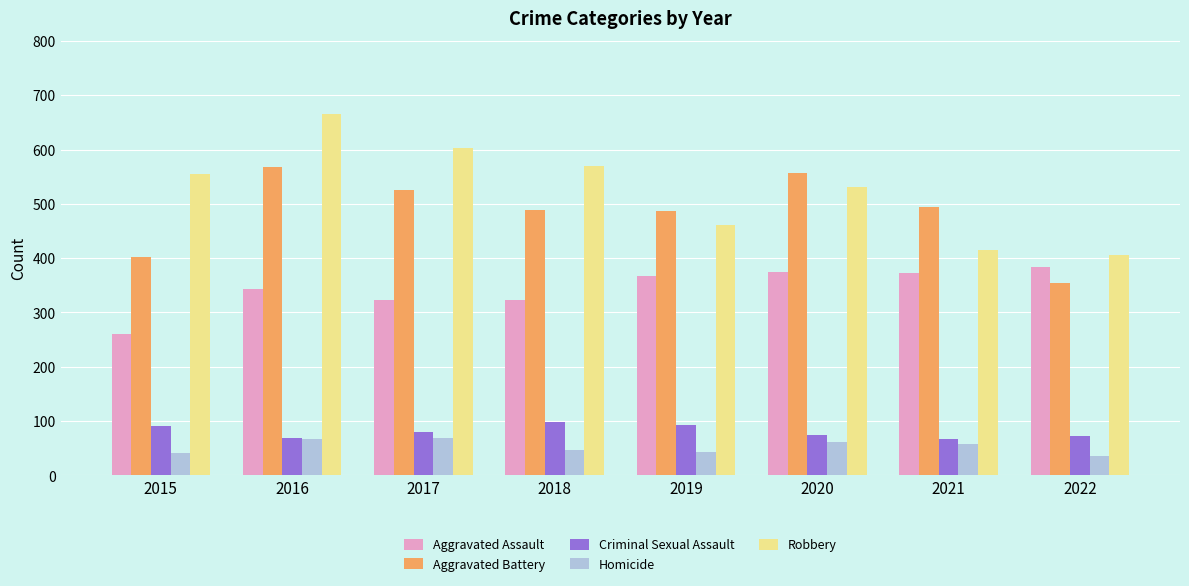

What is the greatest value displayed?

666